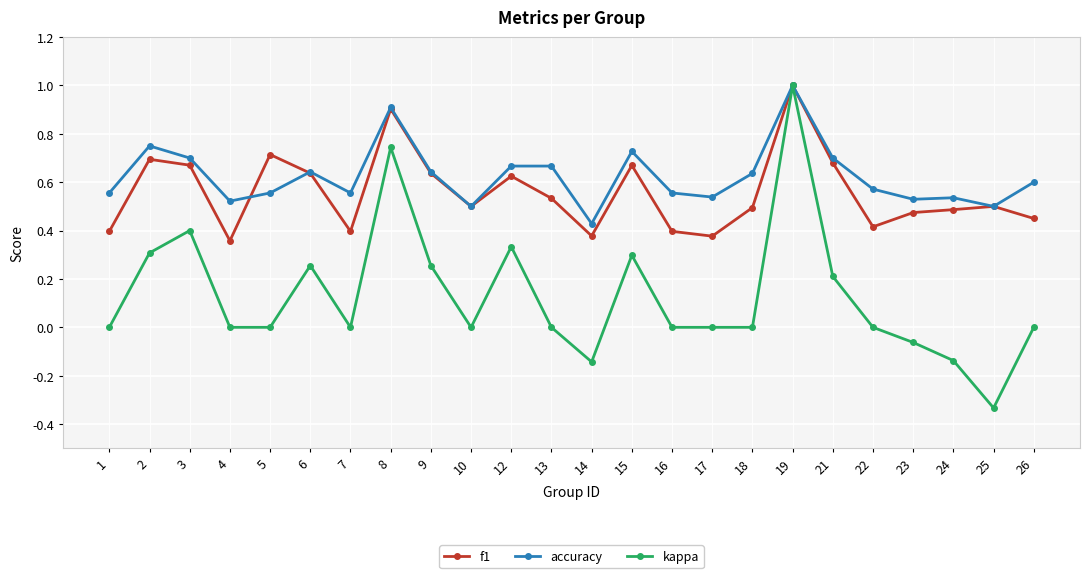

What is the total value across all series at 19?

3.0